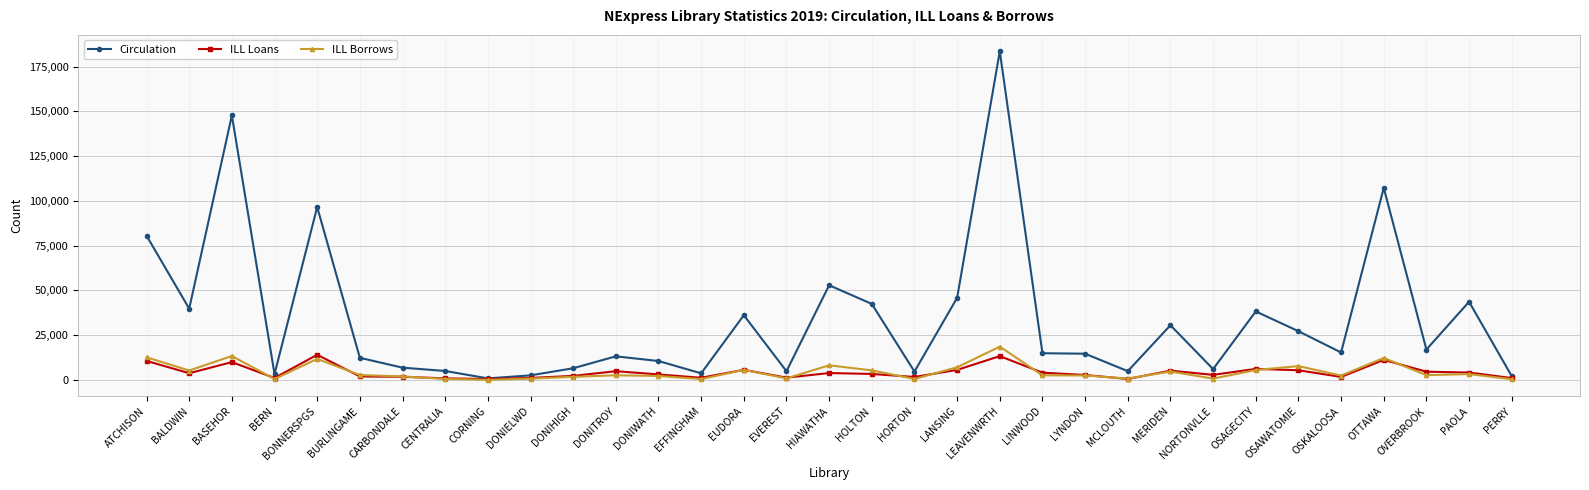

Which series changed the most between LINWOOD and MERIDEN?

Circulation